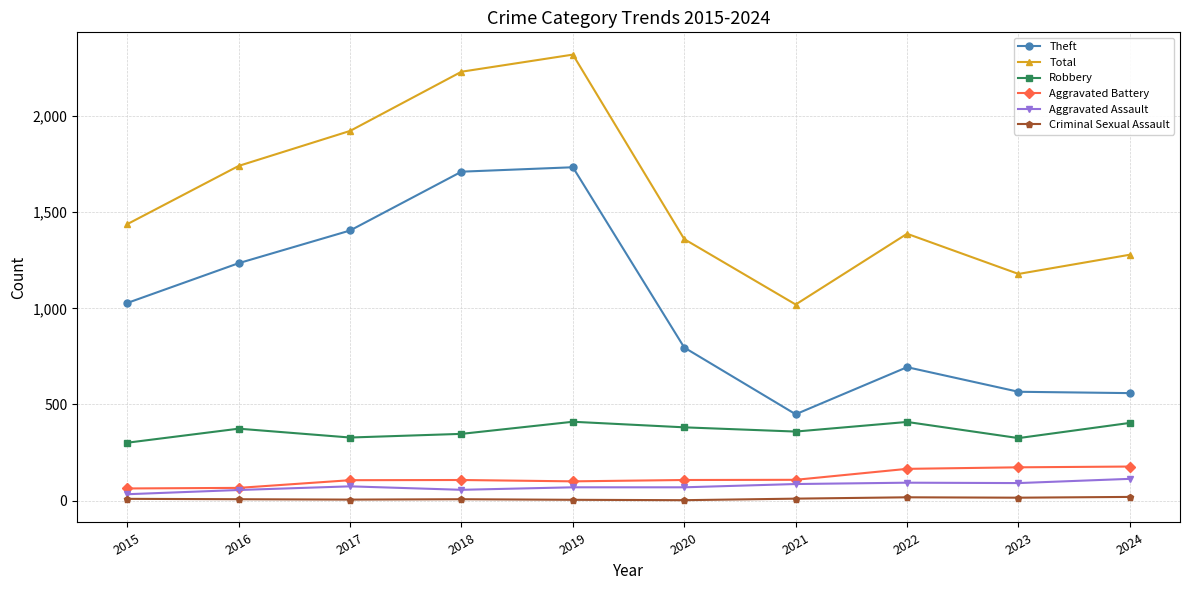

Does the chart display data point markers on the line(s)?

Yes